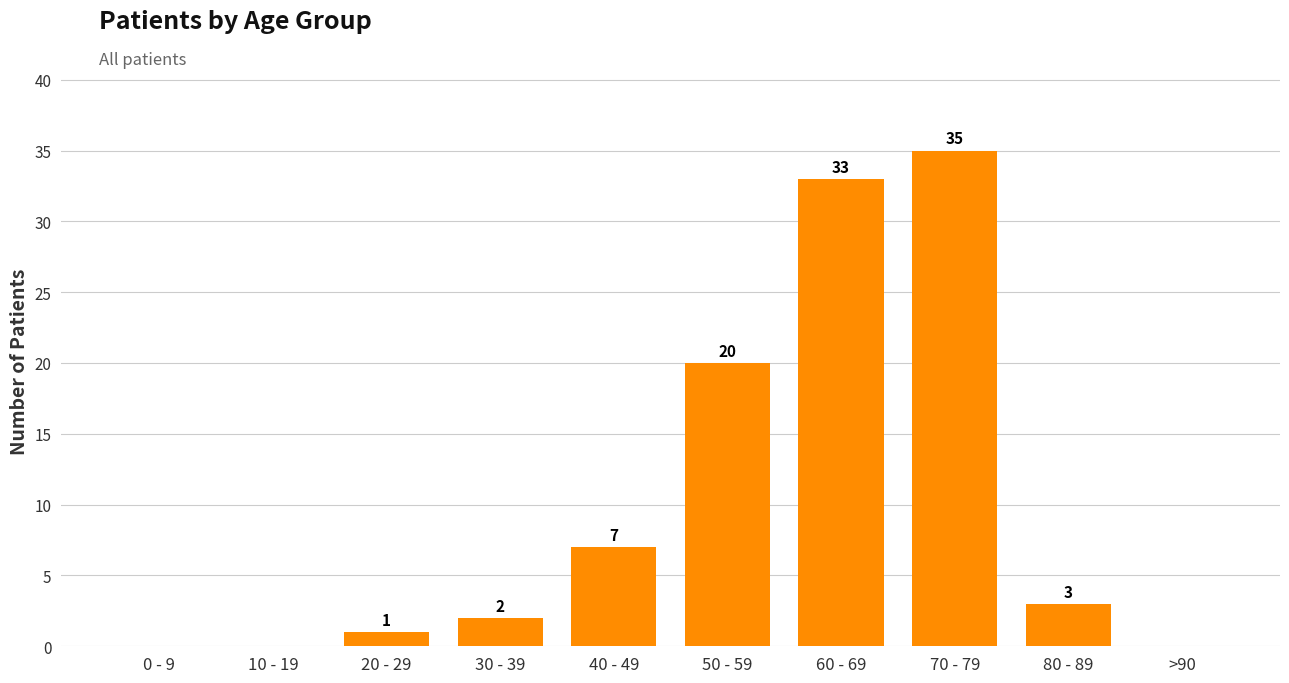

Which label corresponds to the largest value in the chart?

70 - 79